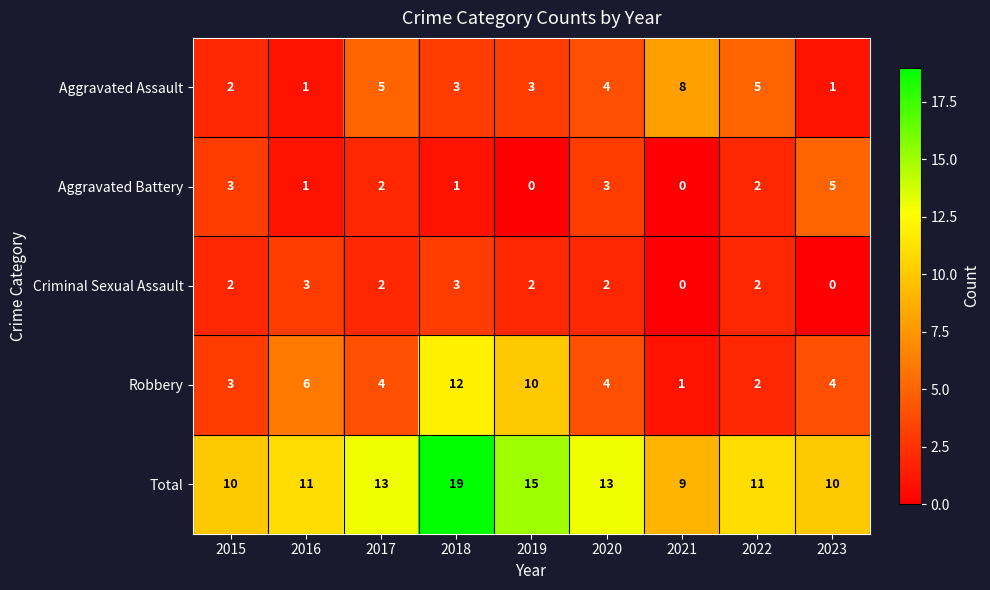

The Robbery series shows 12 at 2018. True or false?

True